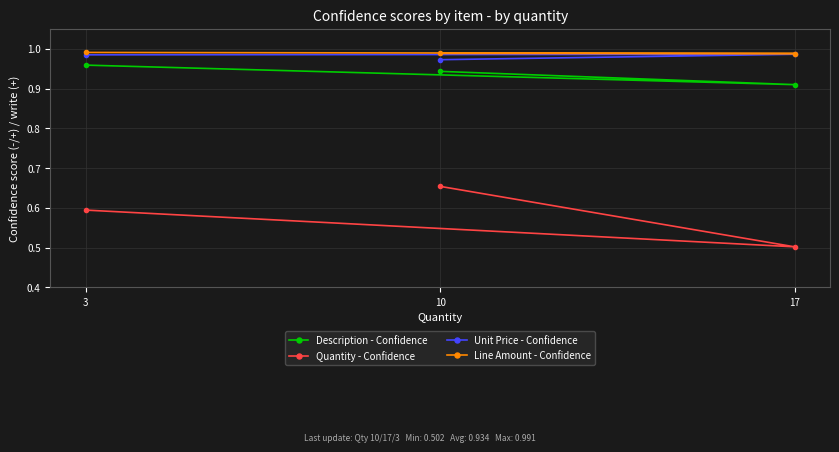

Which series has the widest spread of values?

Quantity - Confidence